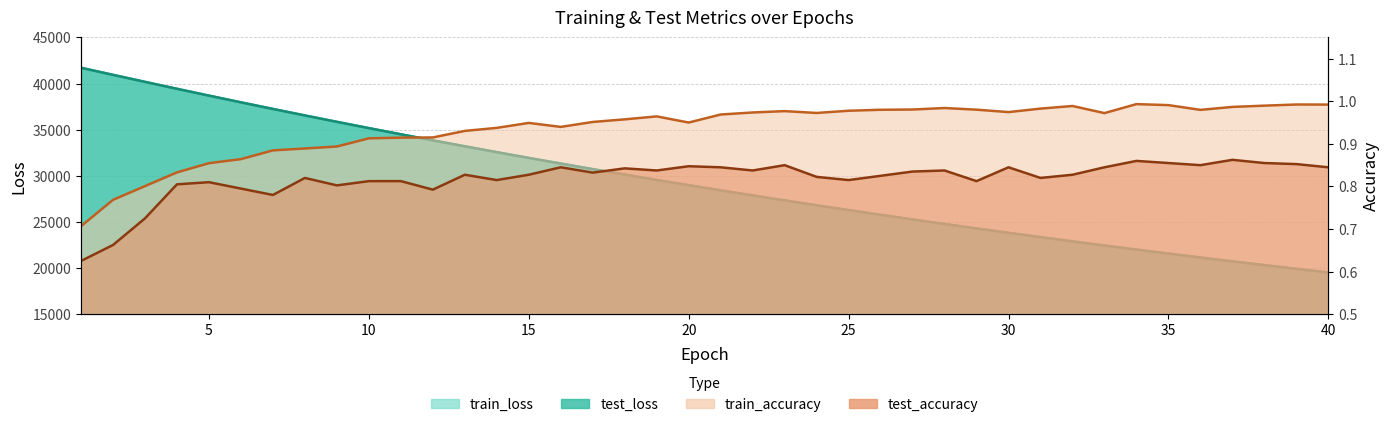

List the series in order of their peak value, highest first.

test_loss, train_loss, train_accuracy, test_accuracy